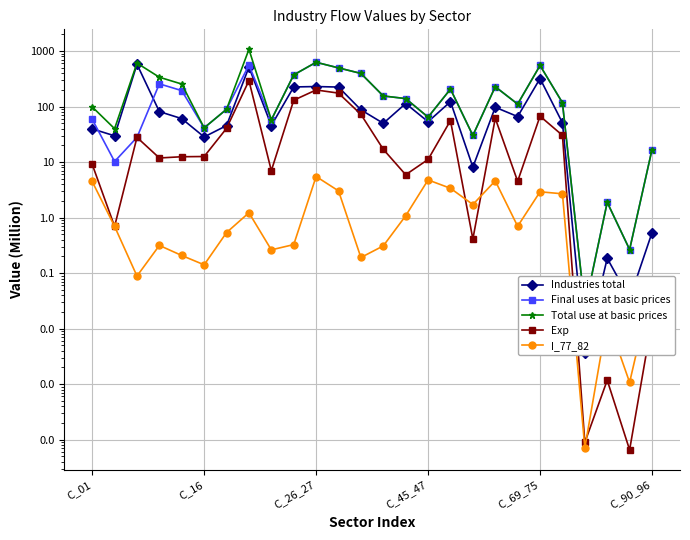

How many data points in Total use at basic prices are above 139?

13